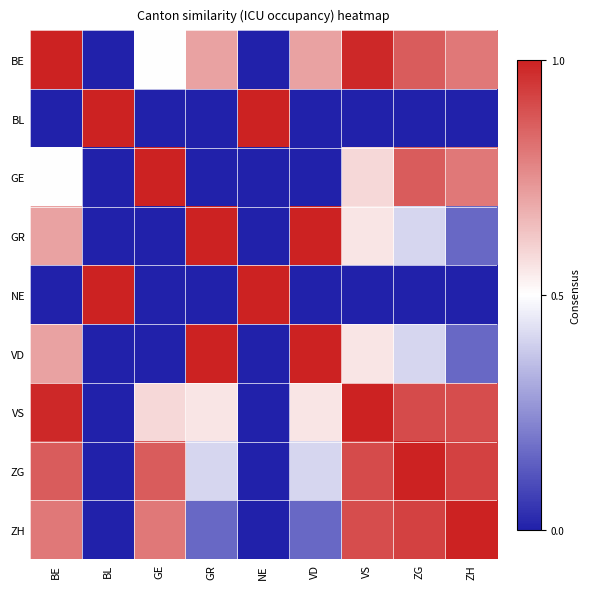

At which category is the sum across all series the highest?

BE